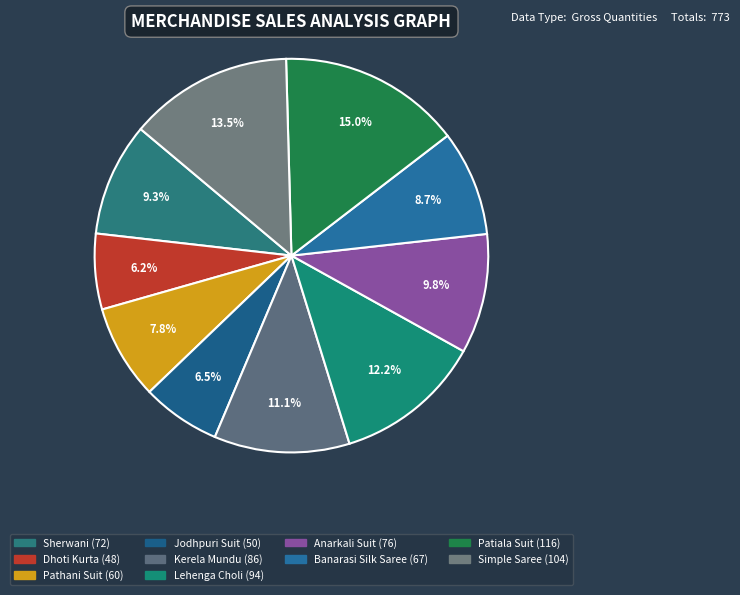

Do Lehenga Choli and Simple Saree together represent more than half of the pie?

No